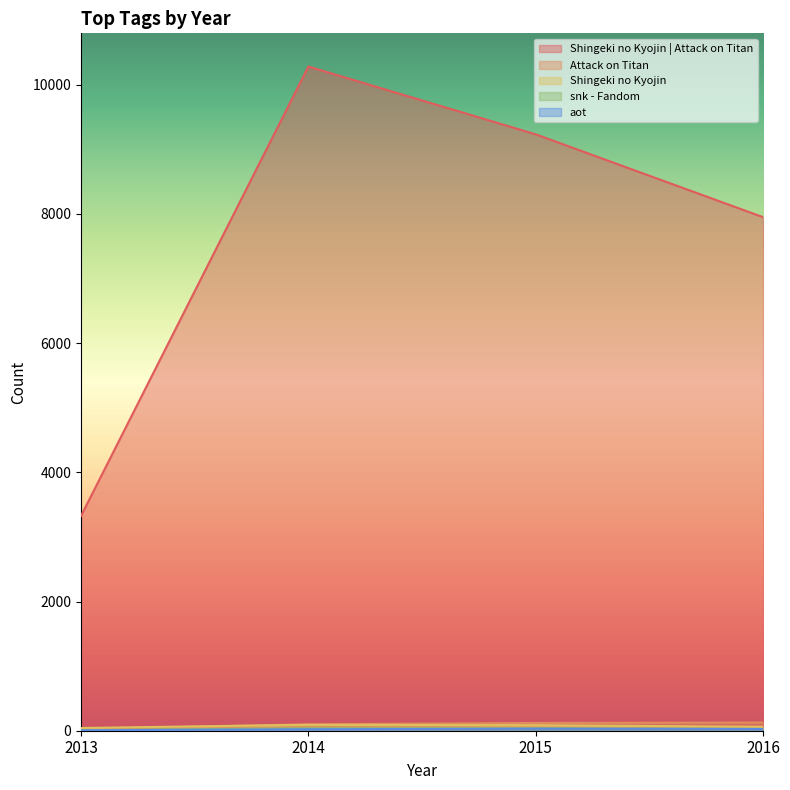

How many interior local peaks does the aot series have?

1